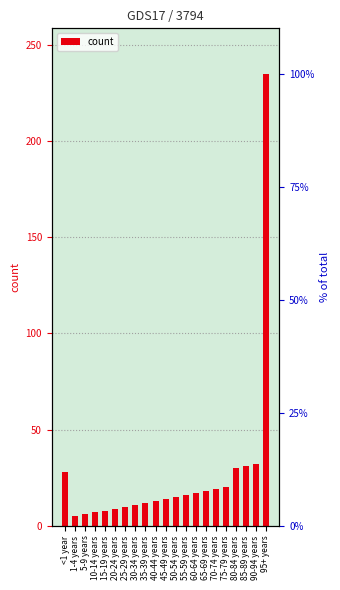

What is the maximum value shown in the chart?

235